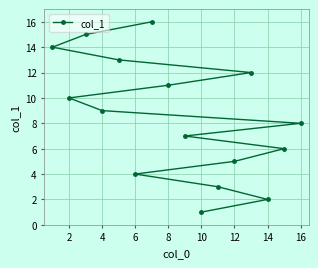

Reading left to right, transcribe all the data shown in this chart.

14	10	15	9	13	4	16	11	7	1	3	5	12	2	6	8